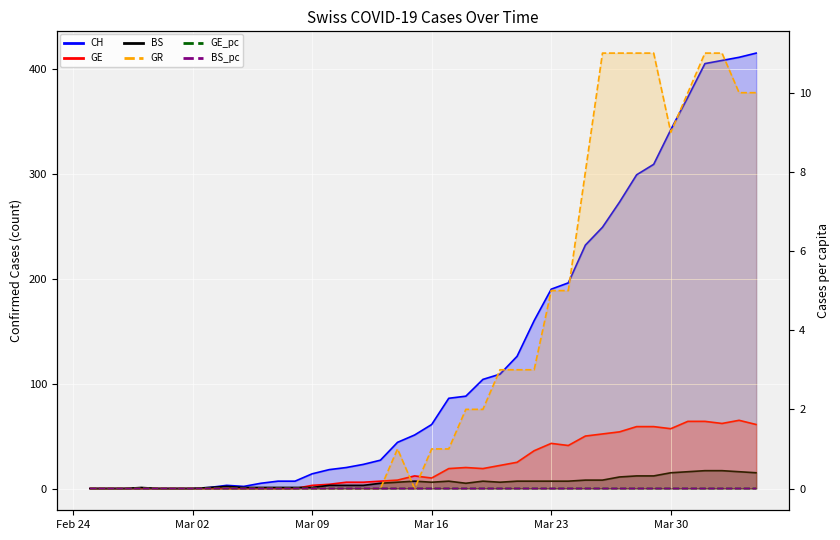

True or false: GE and CH cross at least once.

False